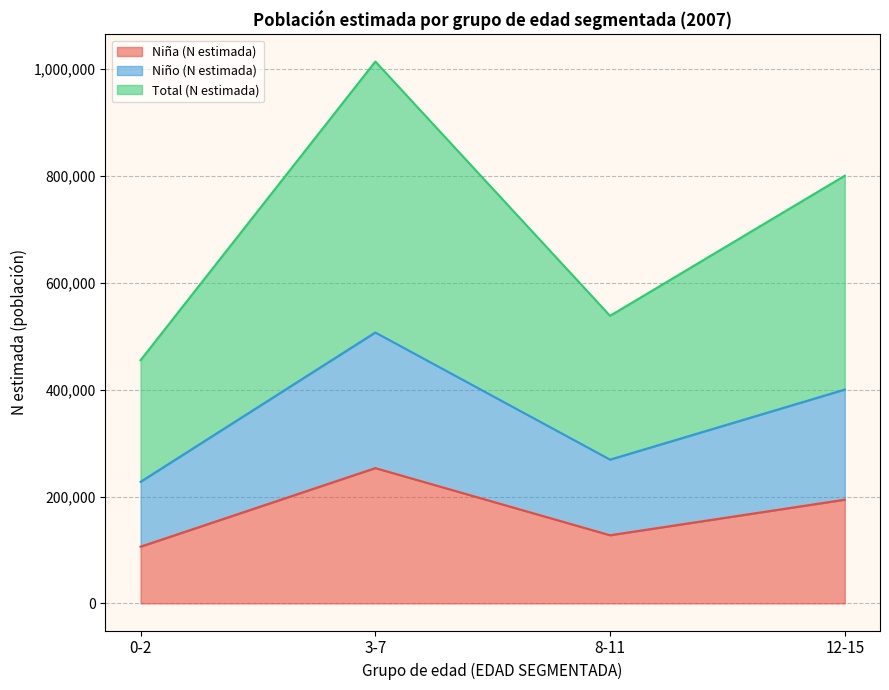

Is it true that Niña (N estimada) equals 348921 at 12-15?

False